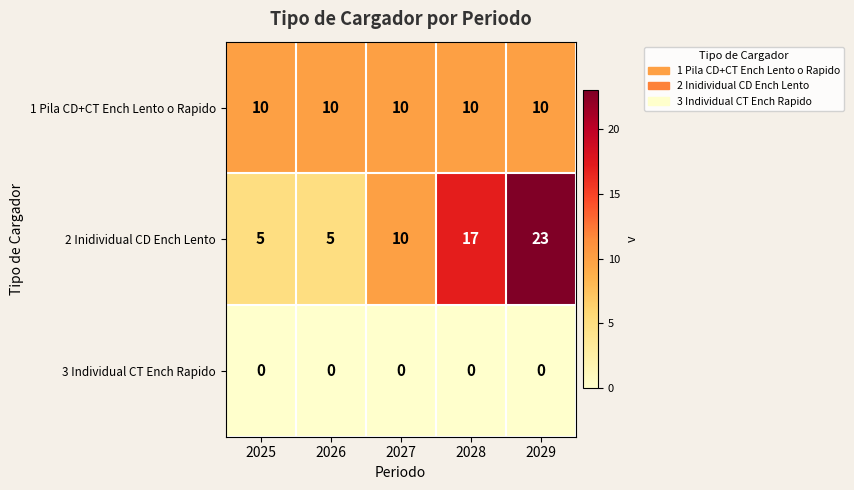

What is the minimum value for 1 Pila CD+CT Ench Lento o Rapido?

10